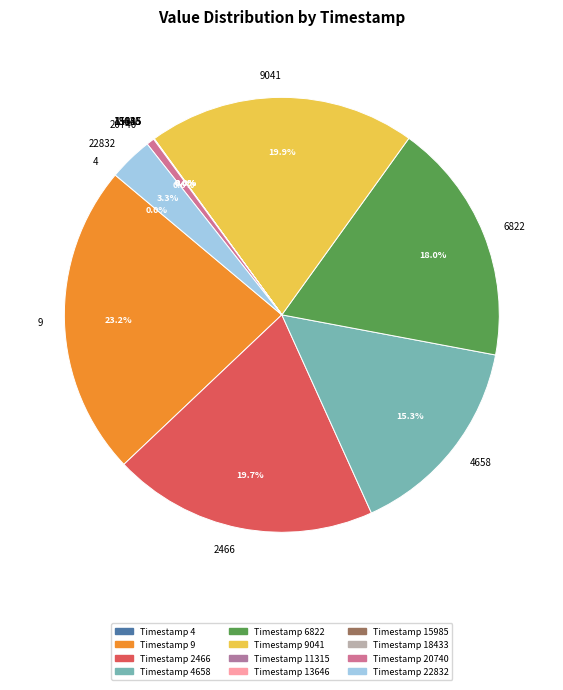

What is the largest slice in the pie chart?

9